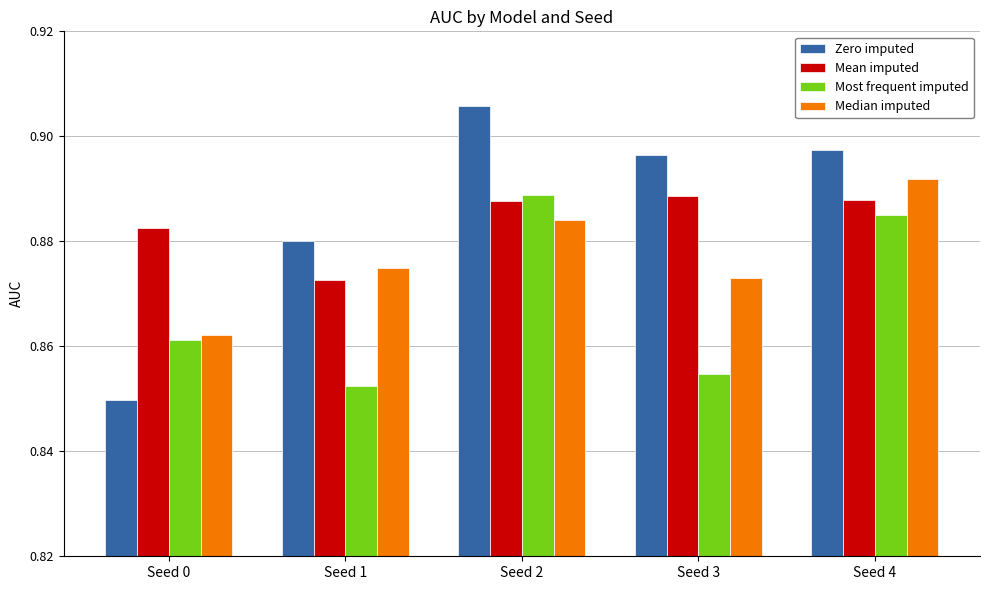

Which label corresponds to the largest value in the chart?

Seed 2